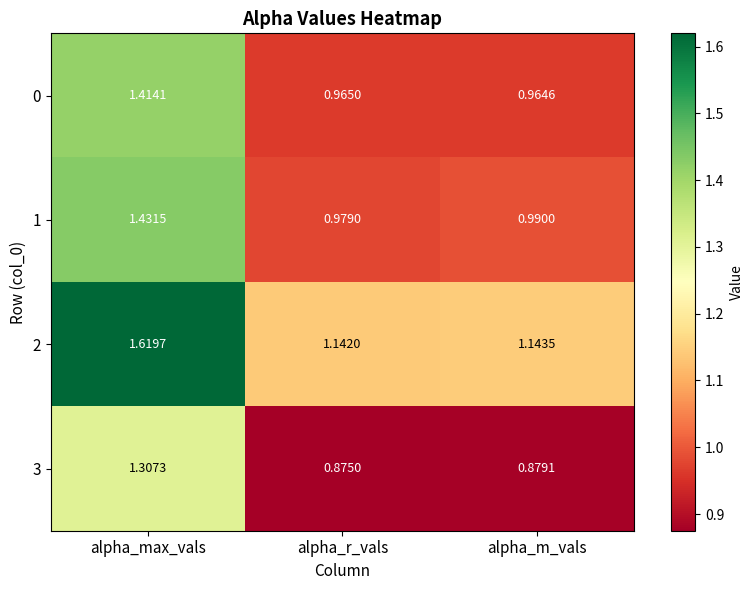

At which label is 3 closest to 1?

alpha_m_vals